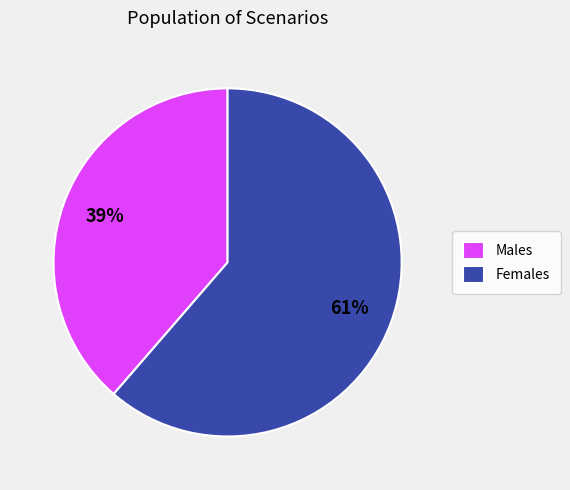

To the nearest percent, what is the average slice percentage?

50%